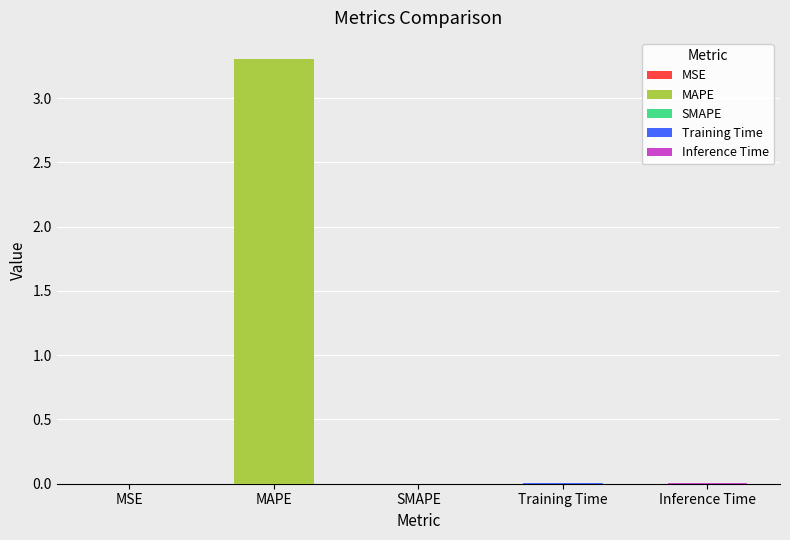

Is it true that the value at Training Time is 0.0?

False